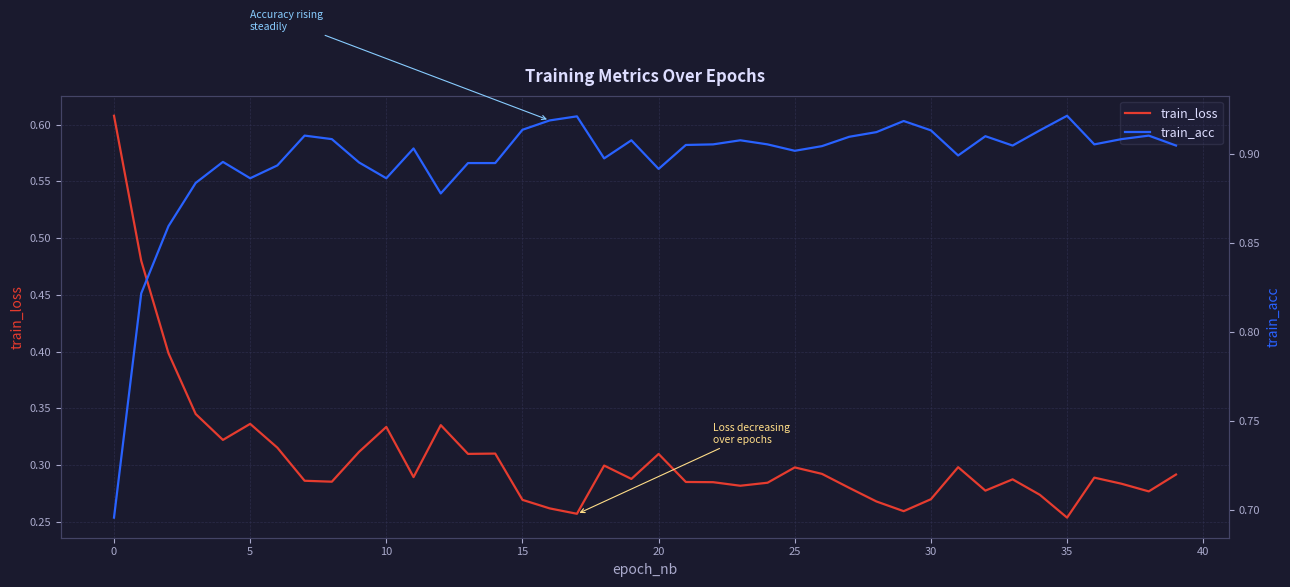

Is this an area chart (filled region under the line)?

No